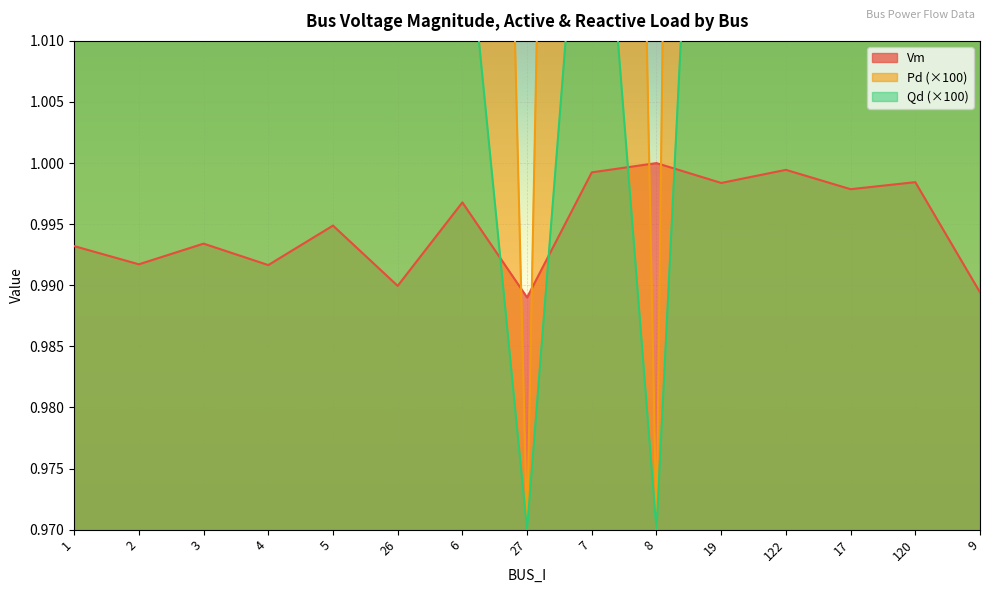

Rank the series at 3 from lowest to highest value.

Vm, Qd, Pd